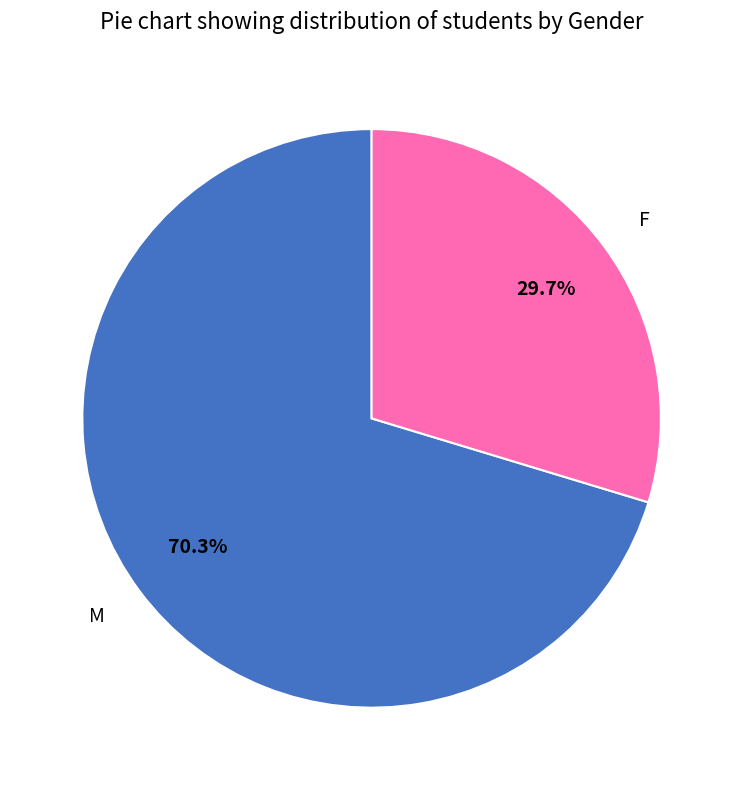

Count the number of slices in the pie.

2